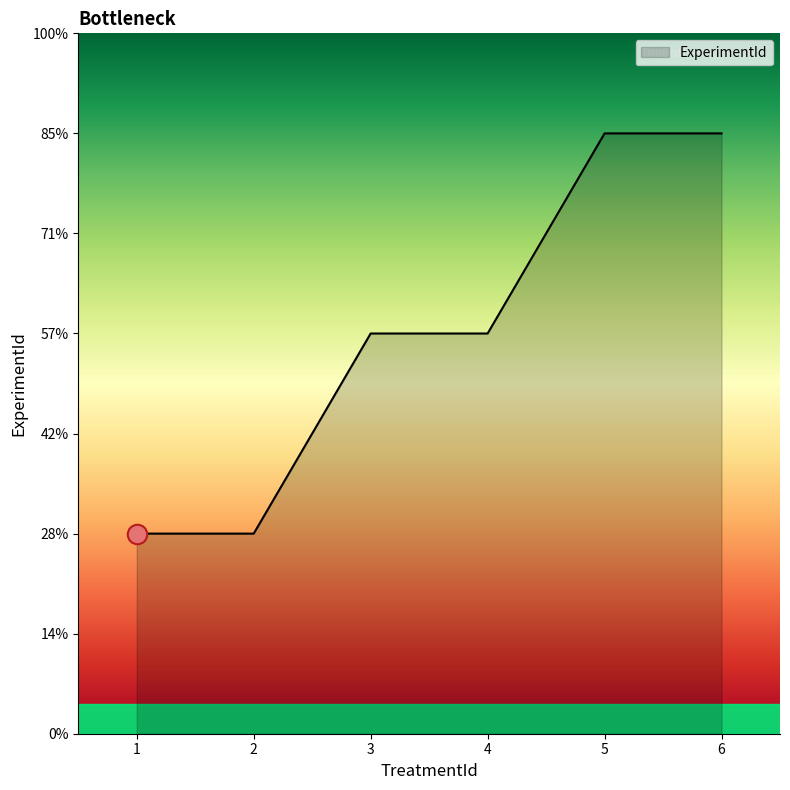

Is it true that the value at 4 is 3?

False